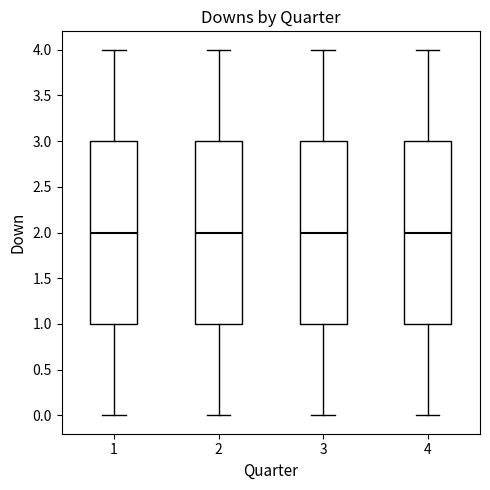

Reading left to right, transcribe this box plot: for each box, give where its median line is, the range the box spans, and where its two whiskers end, as read against the y-axis. The values are not printed on the chart, so give them approximately, as read against the axis.

1: median 2, box 1 to 3, whiskers 0 to 4
2: median 2, box 1 to 3, whiskers 0 to 4
3: median 2, box 1 to 3, whiskers 0 to 4
4: median 2, box 1 to 3, whiskers 0 to 4